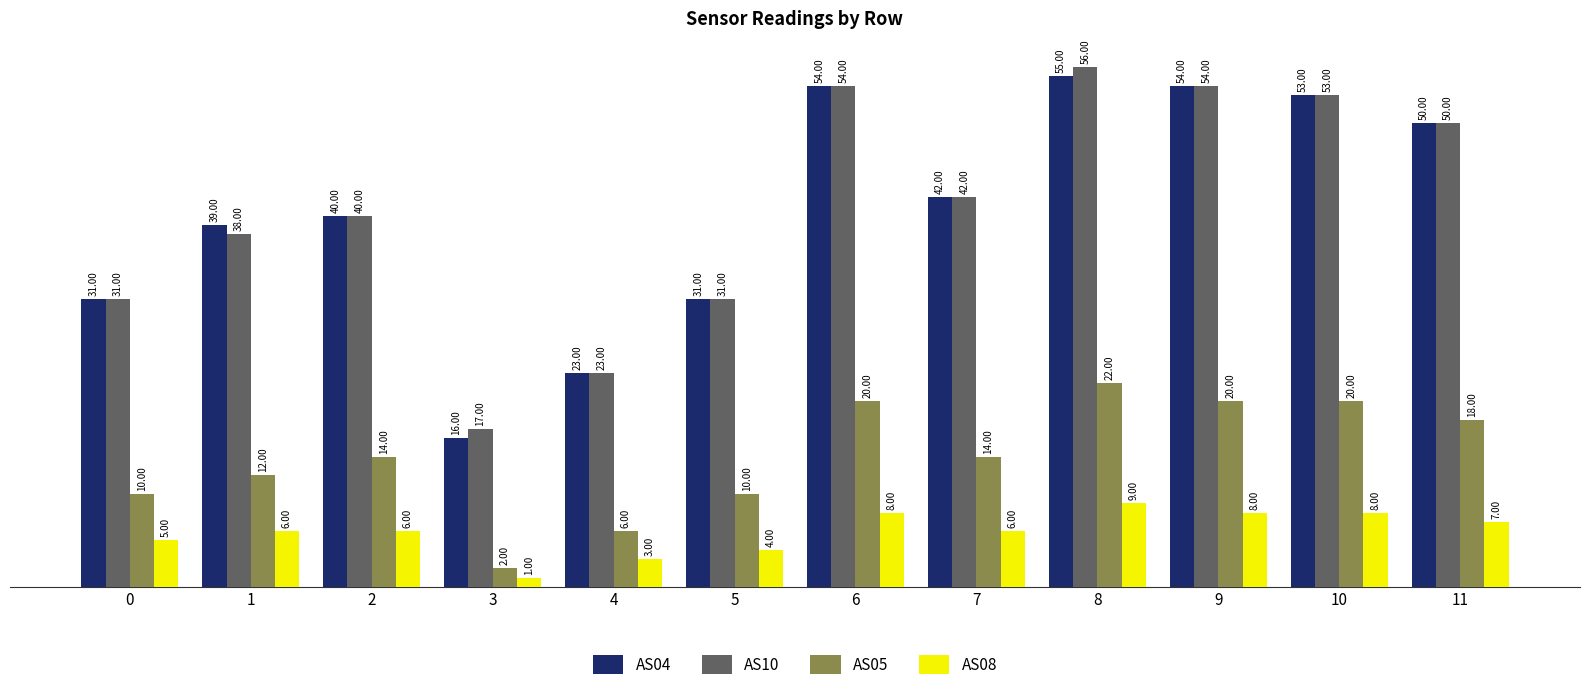

What is the spread (max minus min) of values at 3?

16